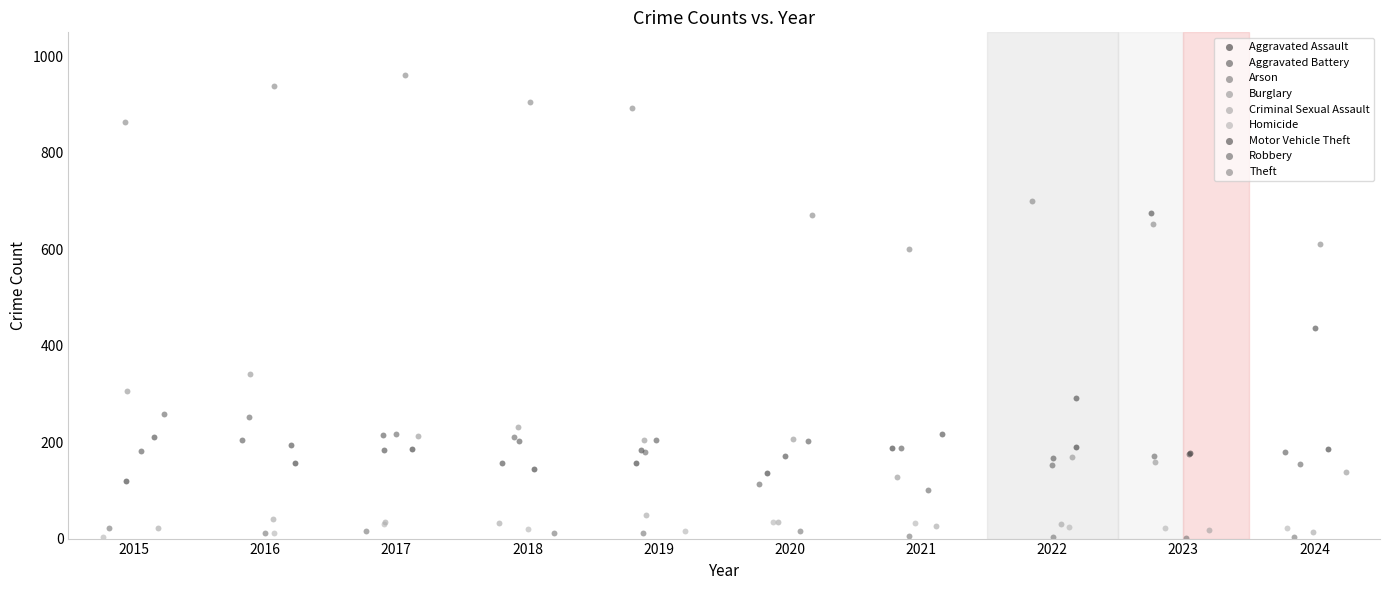

Which series has the largest Y range (max minus min)?

Motor Vehicle Theft